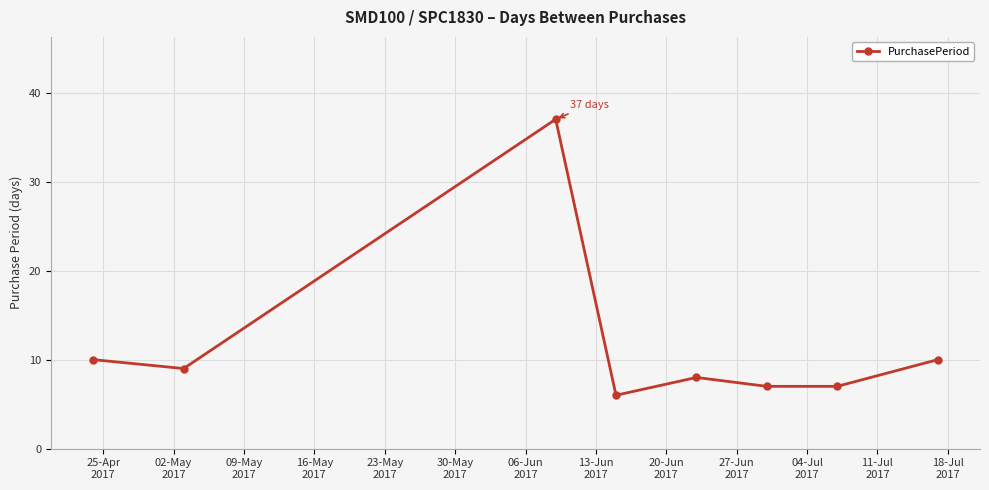

What is the greatest value displayed?

37